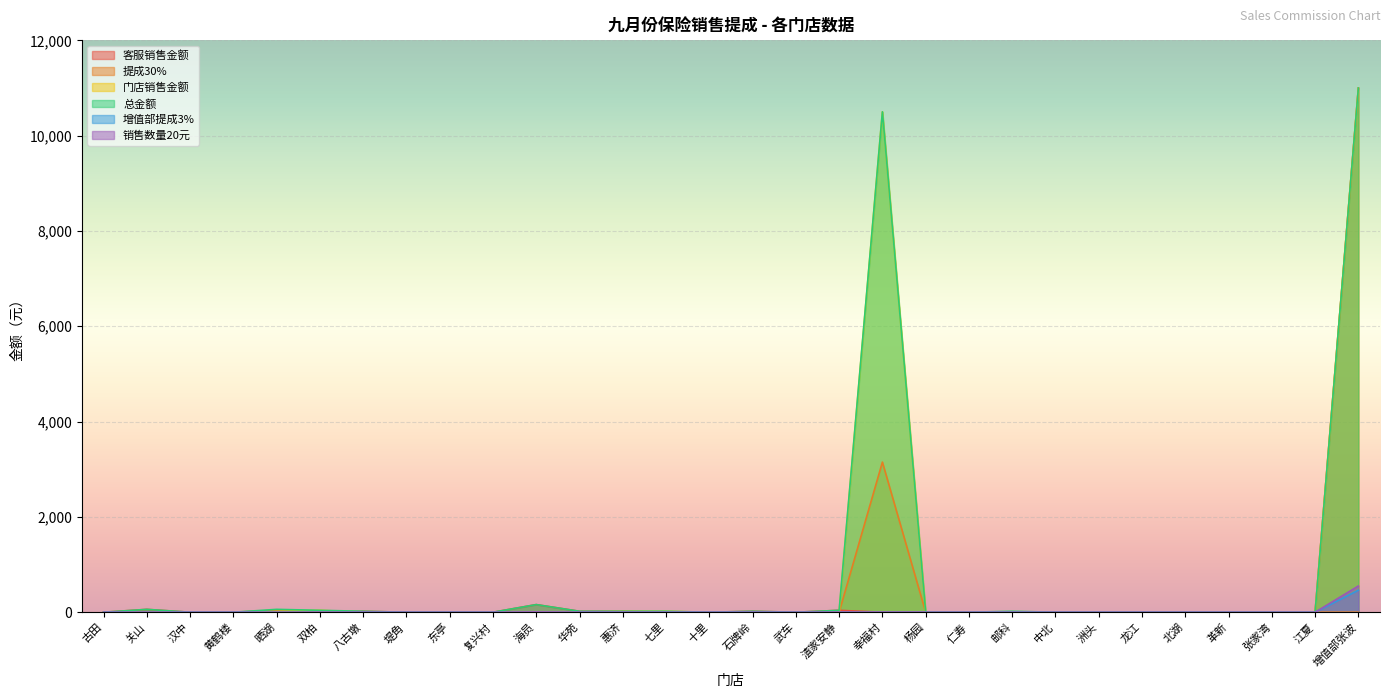

True or false: 总金额 has more than 0 interior local peaks.

True